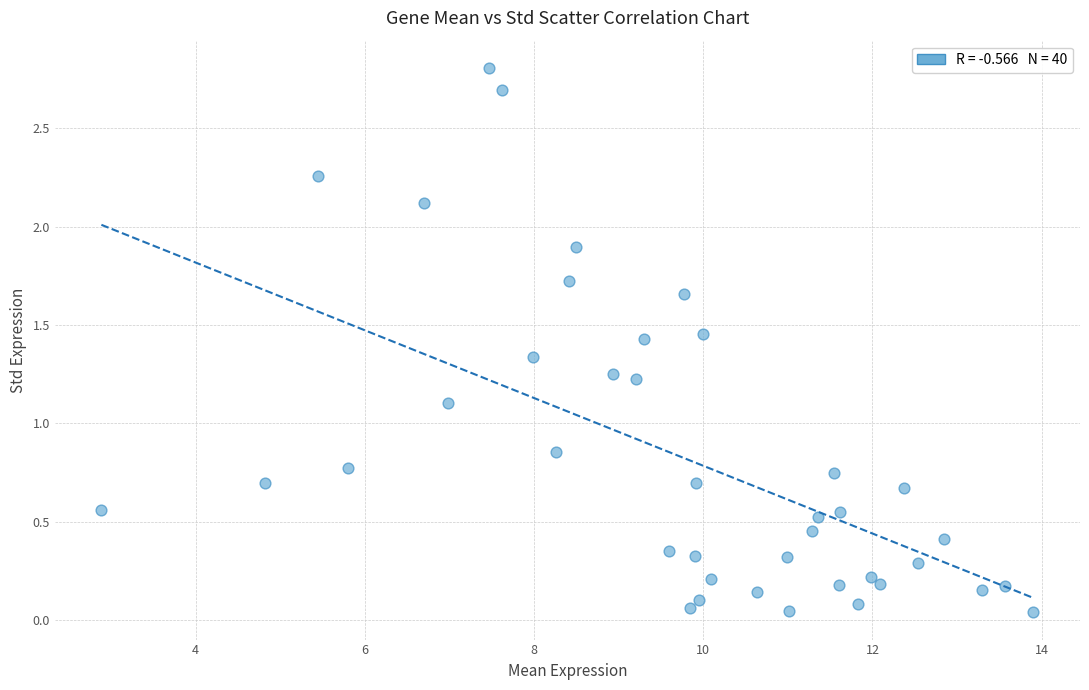

What is the range of Y values (max minus min)?

2.8